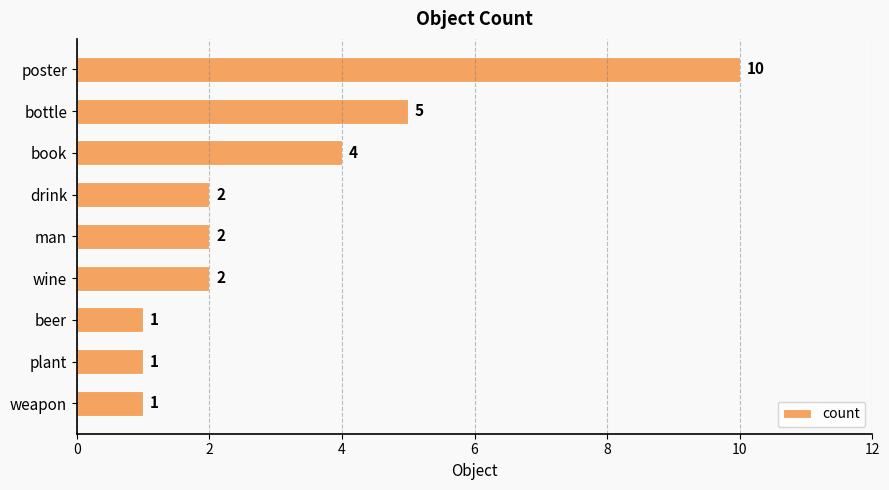

What is the label of the 1st bar from the bottom?

weapon